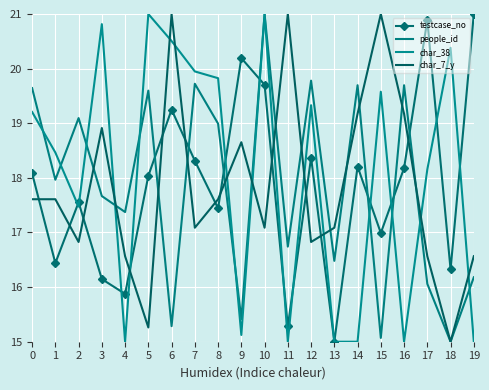

Reading left to right, what are all the values shown in this chart?

testcase_no: 0=18.1	1=16.4	2=17.6	3=16.1	4=15.9	5=18.0	6=19.2	7=18.3	8=17.4	9=20.2	10=19.7	11=15.3	12=18.4	13=15.0	14=18.2	15=17.0	16=18.2	17=20.9	18=16.3	19=21.0
people_id: 0=19.6	1=18.0	2=19.1	3=17.7	4=17.4	5=19.6	6=15.3	7=19.7	8=19.0	9=15.4	10=21.0	11=16.7	12=19.8	13=16.5	14=19.7	15=15.1	16=19.7	17=16.1	18=15.0	19=16.2
char_38: 0=19.2	1=18.5	2=17.5	3=20.8	4=15.0	5=21.0	6=20.5	7=19.9	8=19.8	9=15.1	10=21.0	11=15.0	12=19.3	13=15.0	14=15.0	15=19.6	16=15.0	17=18.2	18=20.4	19=15.0
char_7_y: 0=17.6	1=17.6	2=16.8	3=18.9	4=16.6	5=15.3	6=21.0	7=17.1	8=17.6	9=18.7	10=17.1	11=21.0	12=16.8	13=17.1	14=19.2	15=21.0	16=19.2	17=16.6	18=15.0	19=16.6